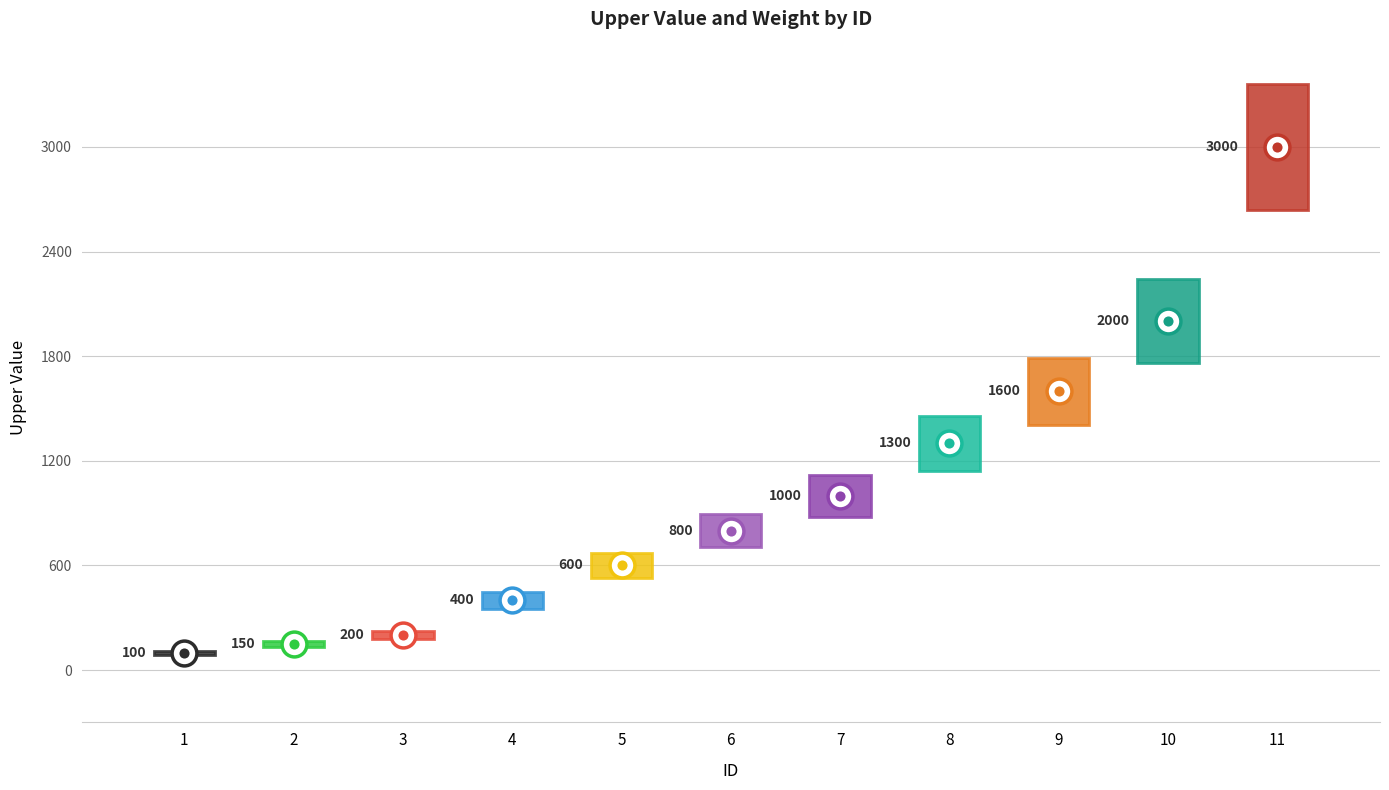

Which series has the largest total across all categories?

upper_value